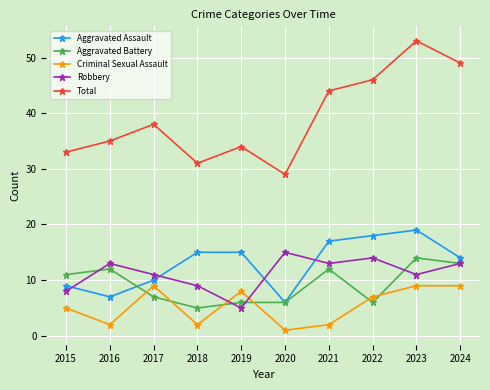

Where do Robbery and Aggravated Assault first cross each other?

2015 and 2016